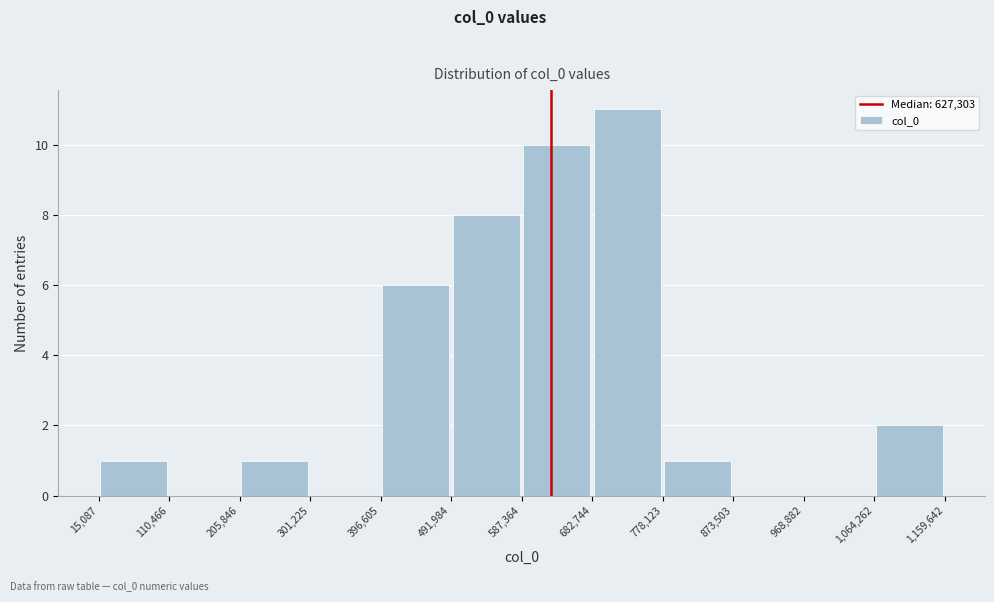

Which range on the x-axis has the tallest bar?

682,744 to 778,123